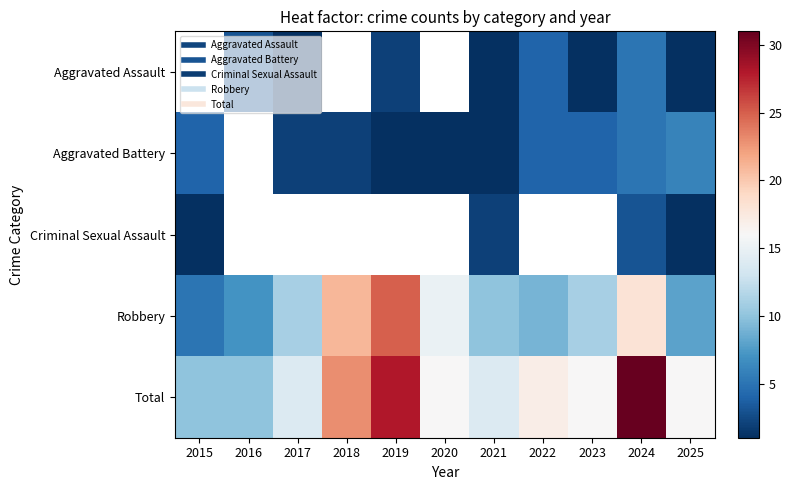

Between 2018 and 2025, which series saw the biggest shift?

Robbery